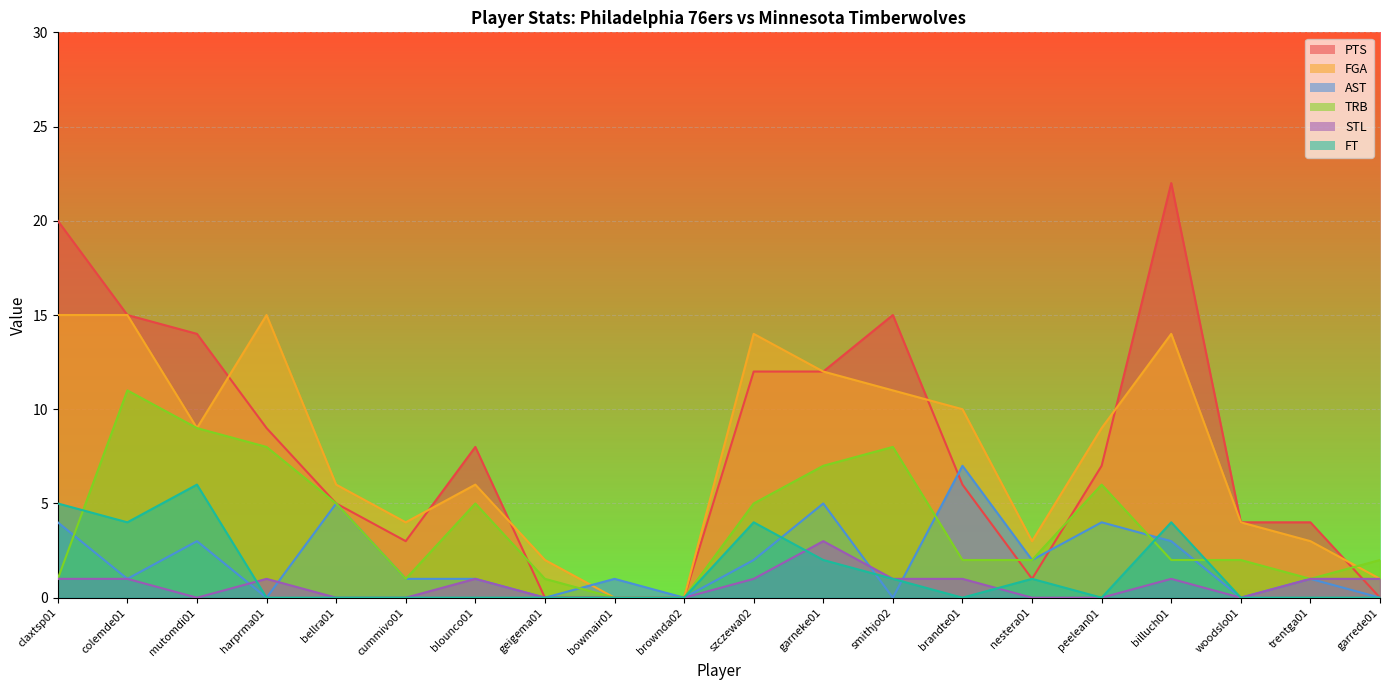

What is the label of the 8th point from the left?

geigema01